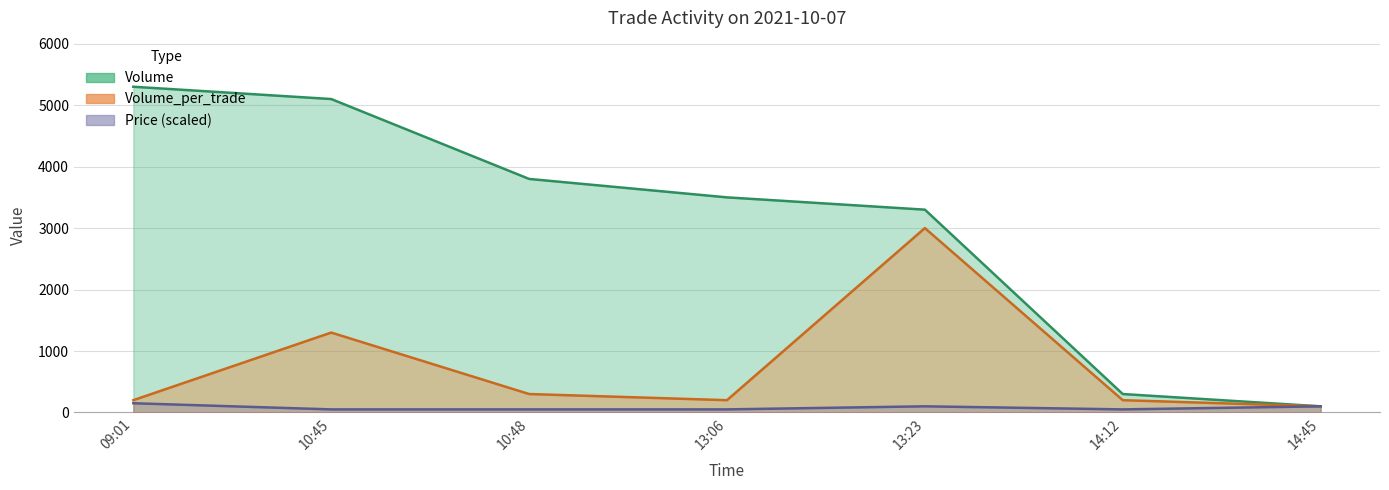

List the series in order of their peak value, lowest first.

Price, Volume_per_trade, Volume